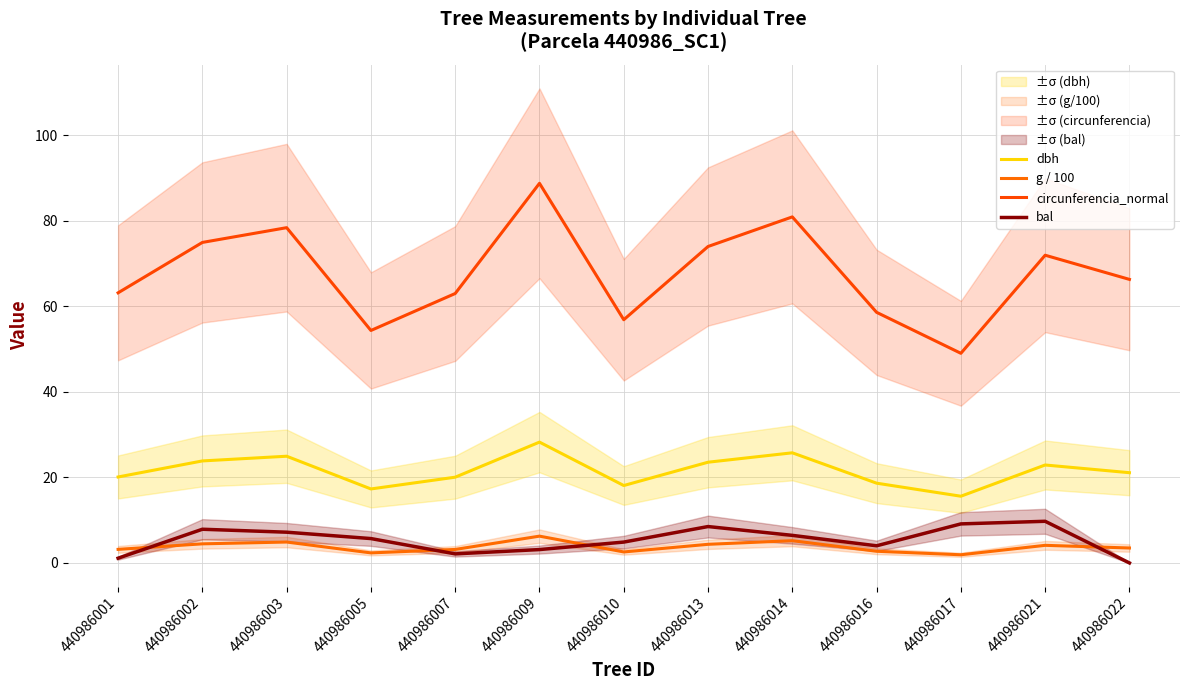

What is the maximum value shown in the chart?

88.8